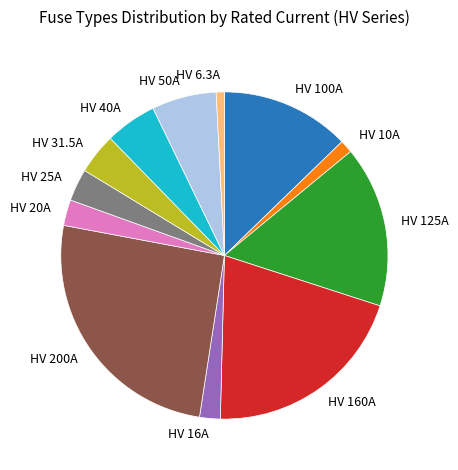

Is HV 50A the majority of the pie?

No